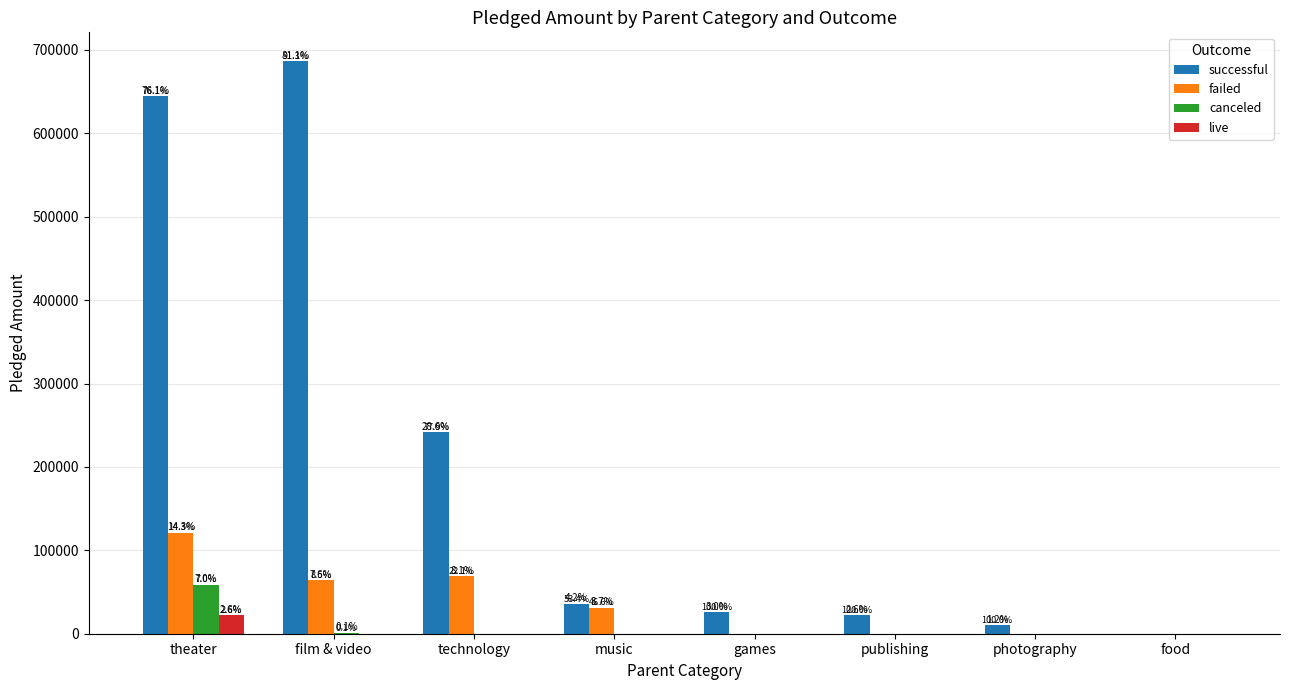

Reading left to right, transcribe all the data shown in this chart.

successful: theater=644401	film & video=686774	technology=241892	music=35896	games=25742	publishing=22380	photography=10085	food=0
failed: theater=121255	film & video=63962	technology=68745	music=31378	games=0	publishing=0	photography=0	food=0
canceled: theater=58993	film & video=1090	technology=0	music=0	games=0	publishing=0	photography=0	food=0
live: theater=21946	film & video=0	technology=0	music=0	games=0	publishing=0	photography=0	food=0